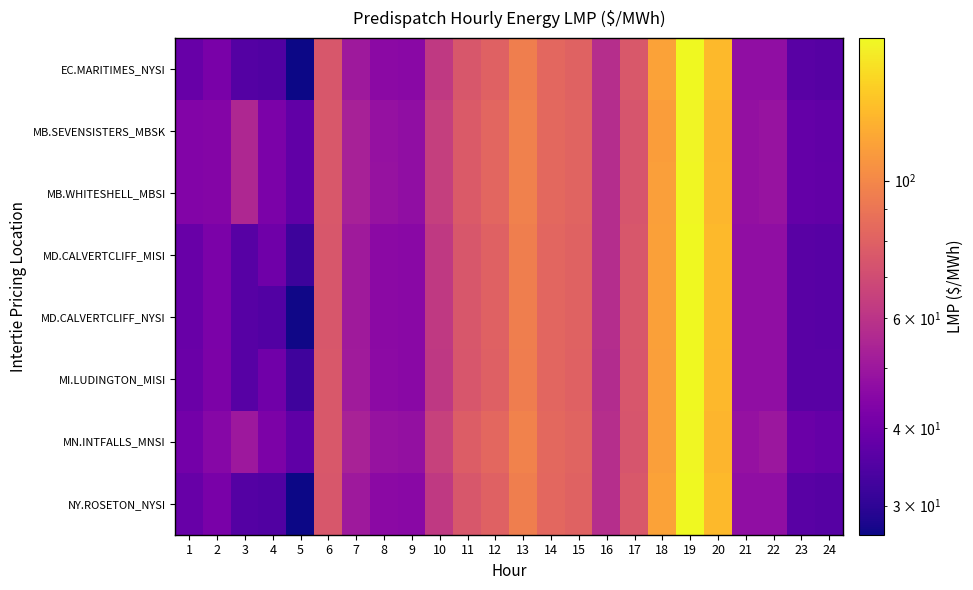

Reading left to right, extract all data points from this chart.

EC.MARITIMES_NYSI: 1=38.5	2=41.8	3=35.3	4=34.7	5=26.9	6=75.0	7=50.6	8=45.6	9=45.3	10=62.1	11=75.1	12=80.2	13=95.1	14=82.7	15=80.6	16=57.8	17=75.3	18=114.9	19=169.6	20=128.8	21=47.0	22=47.0	23=36.1	24=35.5
MB.SEVENSISTERS_MBSK: 1=43.8	2=43.9	3=55.6	4=42.3	5=37.4	6=75.6	7=53.1	8=48.2	9=47.0	10=64.5	11=76.8	12=82.1	13=96.7	14=83.5	15=81.2	16=57.5	17=74.0	18=112.5	19=166.4	20=126.2	21=47.7	22=48.9	23=37.9	24=37.5
MB.WHITESHELL_MBSI: 1=43.8	2=43.9	3=55.6	4=42.3	5=37.5	6=75.6	7=53.1	8=48.2	9=47.0	10=64.5	11=76.8	12=82.1	13=96.7	14=83.5	15=81.2	16=57.5	17=74.0	18=113.0	19=167.9	20=126.9	21=47.8	22=48.9	23=38.0	24=37.5
MD.CALVERTCLIFF_MISI: 1=38.7	2=42.2	3=35.7	4=39.8	5=32.0	6=75.2	7=51.0	8=45.8	9=45.3	10=62.2	11=75.0	12=80.0	13=94.9	14=82.6	15=80.4	16=57.6	17=75.0	18=114.2	19=169.1	20=128.3	21=47.1	22=47.1	23=36.1	24=35.8
MD.CALVERTCLIFF_NYSI: 1=38.7	2=42.2	3=35.7	4=35.1	5=27.2	6=75.2	7=51.0	8=45.8	9=45.3	10=62.2	11=75.0	12=80.0	13=94.9	14=82.6	15=80.4	16=57.6	17=75.0	18=114.2	19=169.1	20=128.3	21=47.1	22=47.1	23=36.1	24=35.8
MI.LUDINGTON_MISI: 1=38.9	2=42.4	3=35.9	4=40.0	5=32.2	6=75.4	7=51.2	8=45.9	9=45.3	10=62.0	11=74.5	12=79.5	13=94.5	14=82.3	15=80.1	16=57.2	17=74.5	18=113.2	19=168.6	20=127.8	21=47.1	22=47.1	23=36.0	24=36.0
MN.INTFALLS_MNSI: 1=40.8	2=44.7	3=50.0	4=42.5	5=37.2	6=75.7	7=53.4	8=48.3	9=47.6	10=65.2	11=77.8	12=83.1	13=97.4	14=83.5	15=80.9	16=58.0	17=73.8	18=112.8	19=167.4	20=126.2	21=48.1	22=49.7	23=38.9	24=38.2
NY.ROSETON_NYSI: 1=38.5	2=41.8	3=35.3	4=34.7	5=26.9	6=75.0	7=50.6	8=45.6	9=45.3	10=62.1	11=75.1	12=80.2	13=95.1	14=82.7	15=80.6	16=57.8	17=75.3	18=114.9	19=169.6	20=128.8	21=47.0	22=47.0	23=36.1	24=35.5